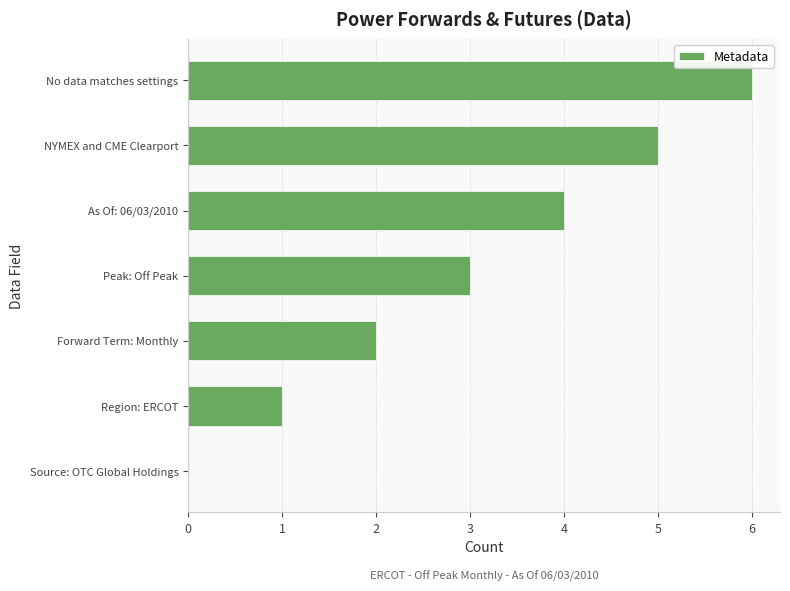

What is the sum of all values?

21